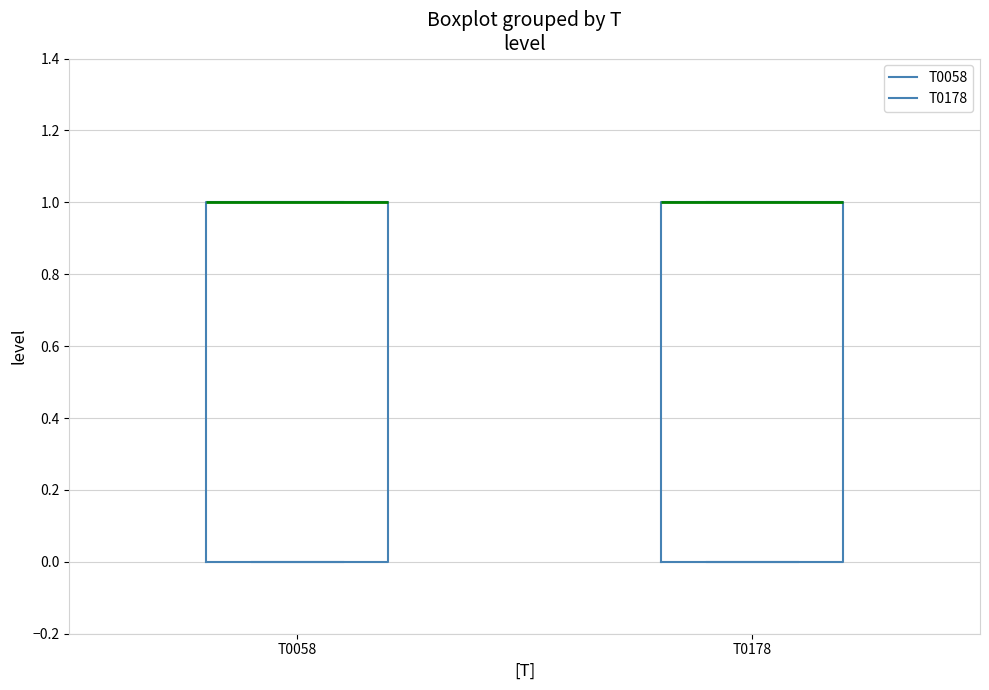

Where is the upper edge of the box for T0178 on the y-axis? The values are not printed on the chart, so give them approximately, as read against the axis.

1